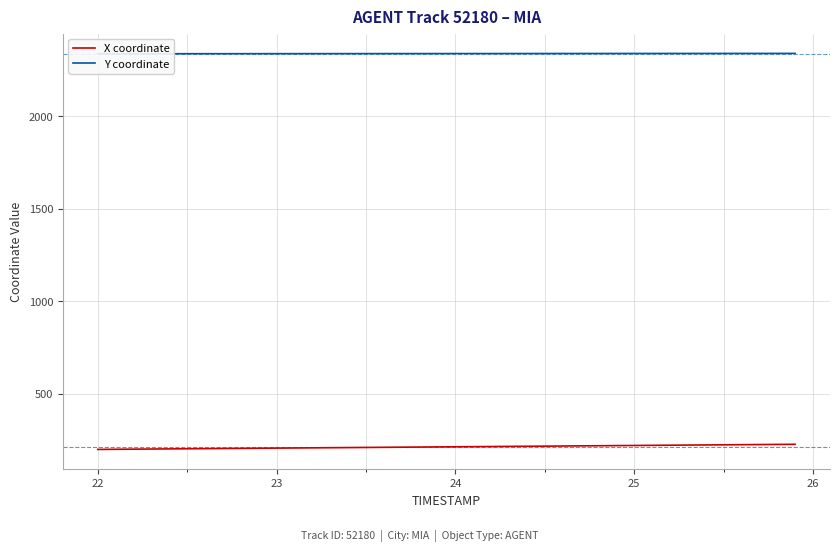

Count the number of data series in this chart.

2